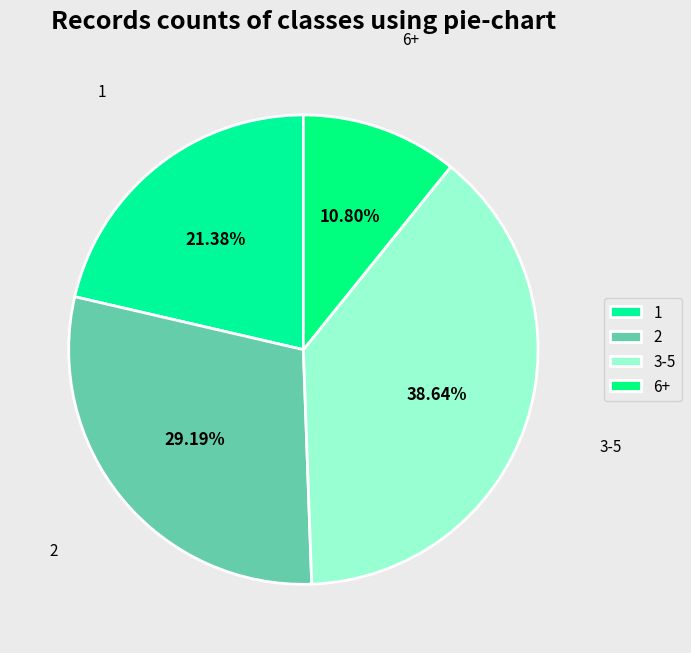

How many slices are in this pie chart?

4